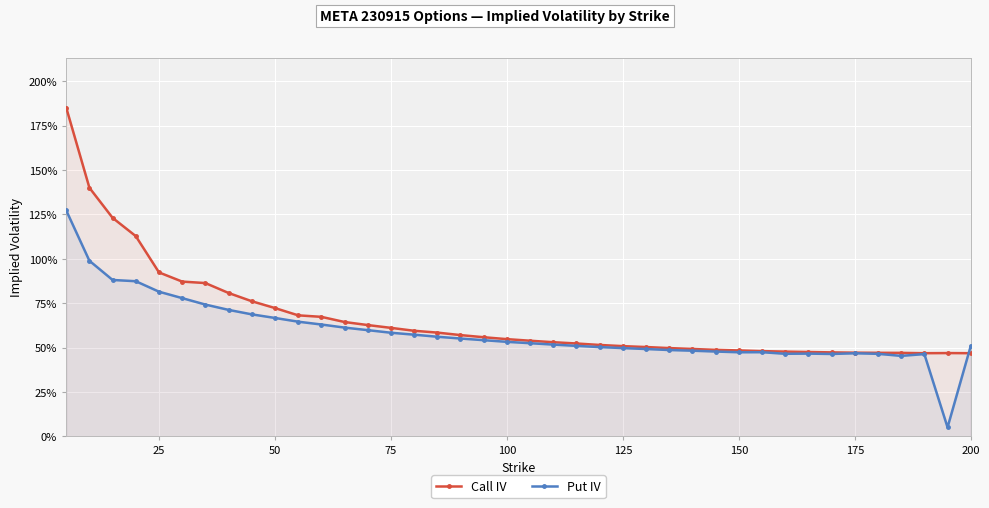

Which series has the largest total across all categories?

Call IV